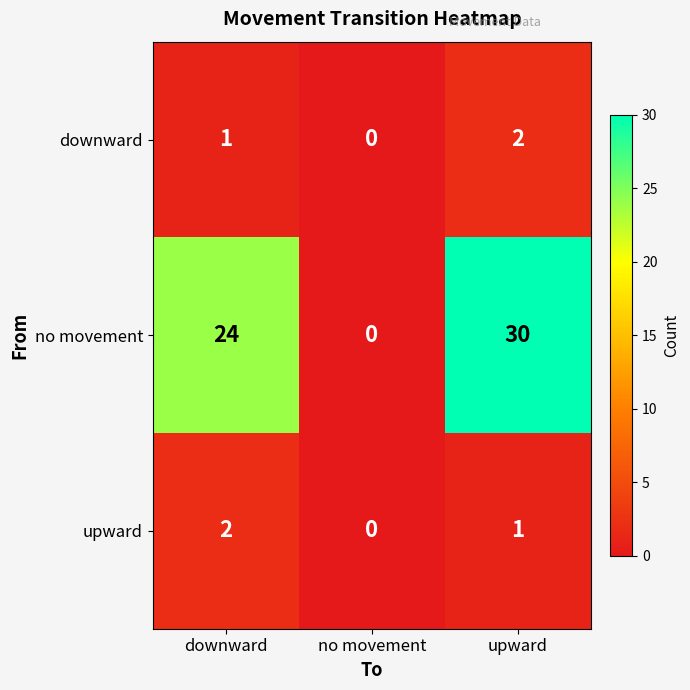

What is the total value across all series at downward?

27